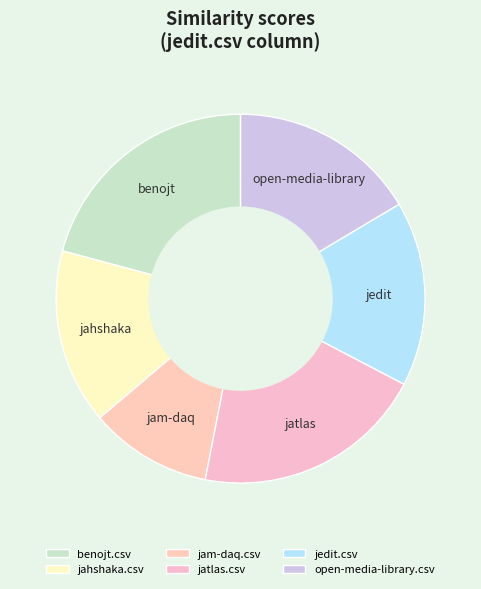

The jedit.csv slice represents 16% of the pie. True or false?

True